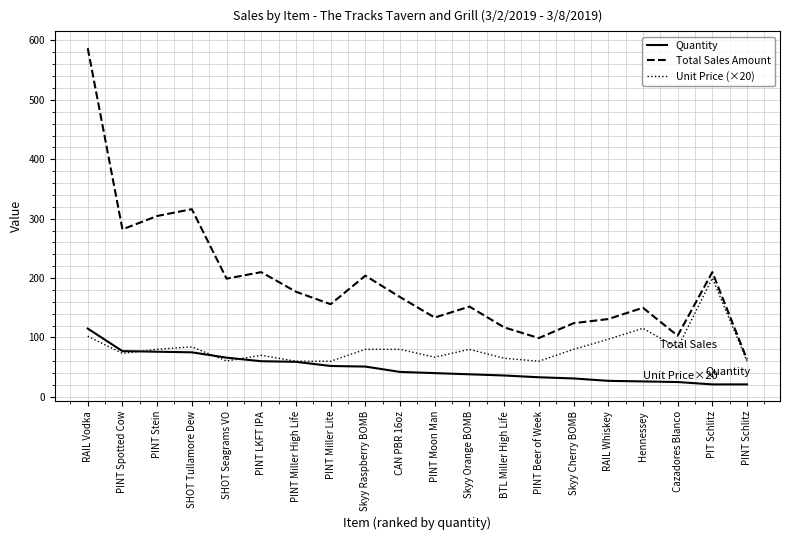

Where does the Total Sales Amount series first go above 168?

RAIL Vodka